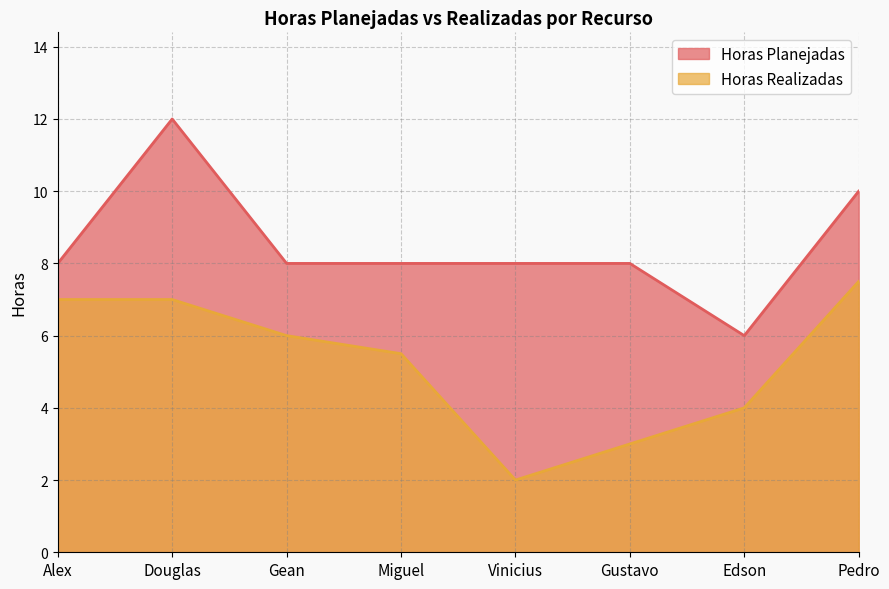

How many values in the Horas Realizadas series are below 6?

4